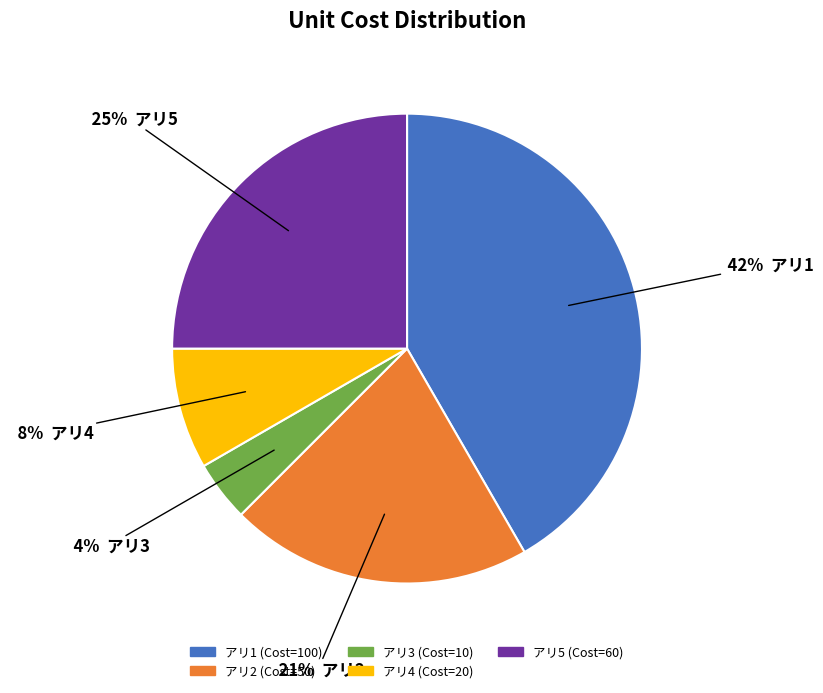

Between アリ4 and アリ2, which is larger?

アリ2